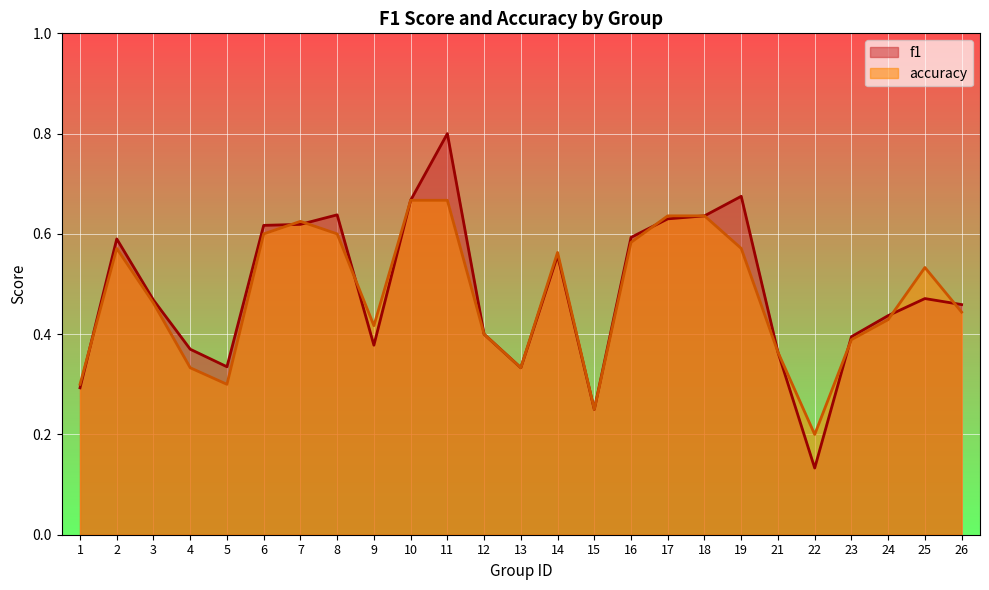

How many lines are shown in the chart?

2